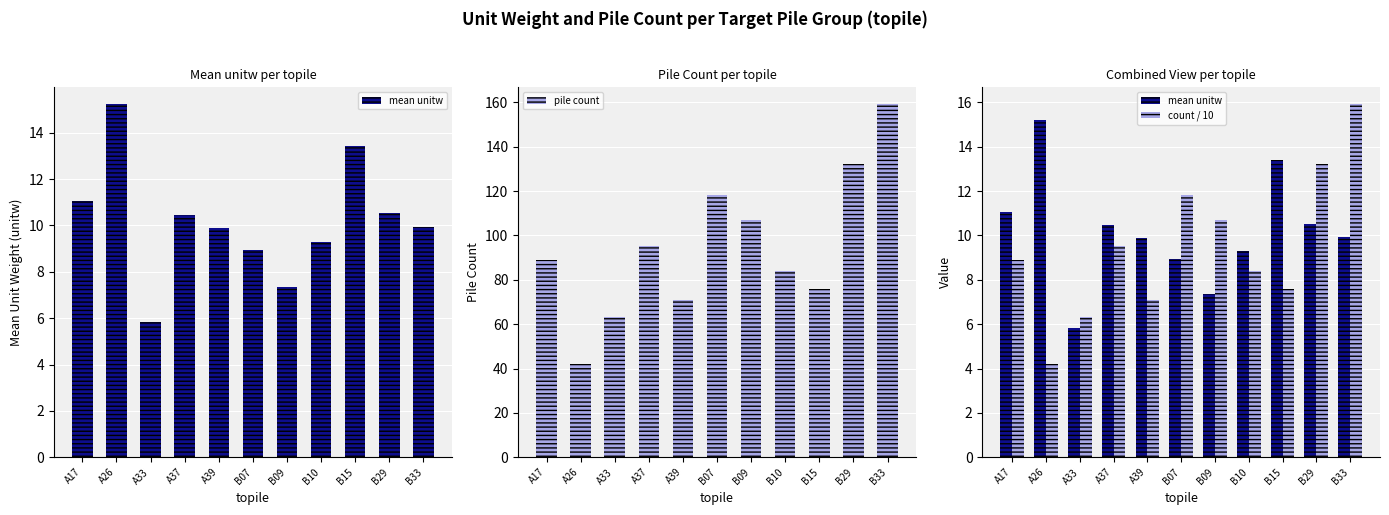

Reading left to right, list all the values displayed in this chart.

mean unitw: A17=11.1	A26=15.2	A33=5.8	A37=10.5	A39=9.9	B07=8.9	B09=7.3	B10=9.3	B15=13.4	B29=10.5	B33=9.9
pile count: A17=89.0	A26=42.0	A33=63.0	A37=95.0	A39=71.0	B07=118.0	B09=107.0	B10=84.0	B15=76.0	B29=132.0	B33=159.0
count / 10: A17=8.9	A26=4.2	A33=6.3	A37=9.5	A39=7.1	B07=11.8	B09=10.7	B10=8.4	B15=7.6	B29=13.2	B33=15.9